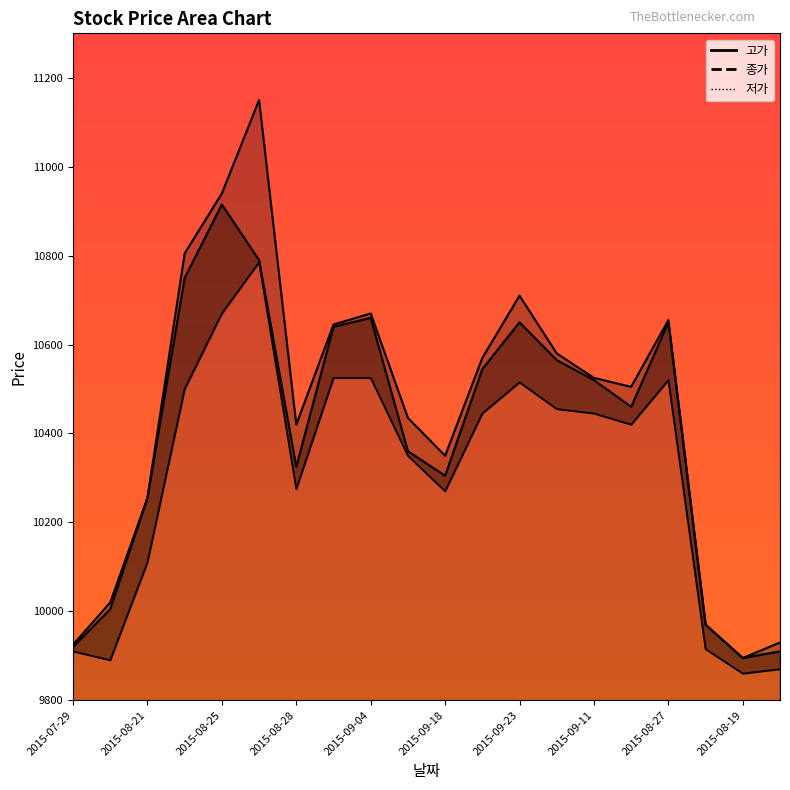

Which series has the widest spread of values?

고가_line